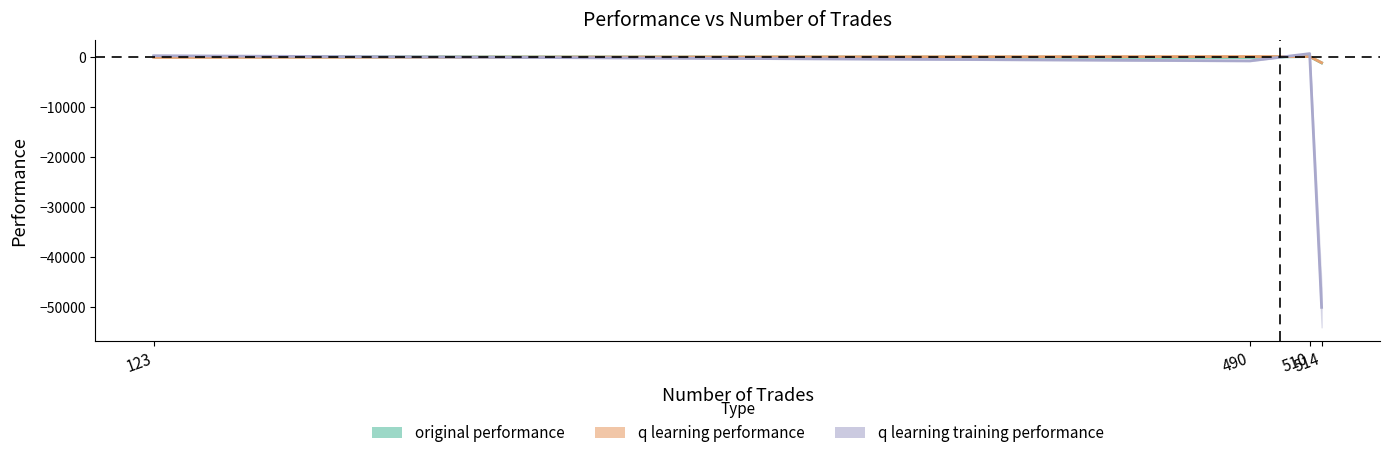

Is the value of q learning performance at 123 greater than the value of q learning training performance at 514?

Yes